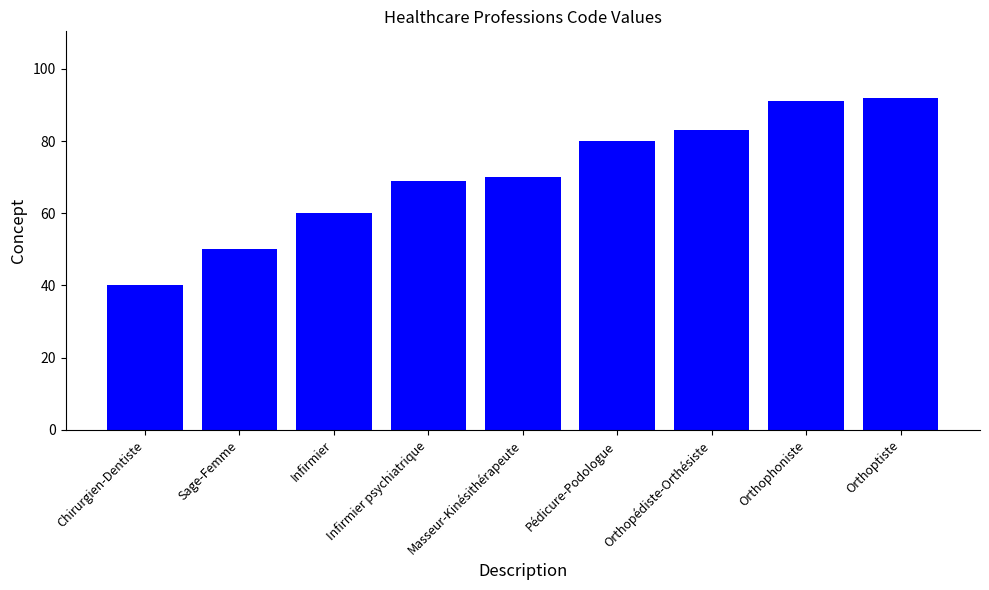

How many bars are there in total?

9